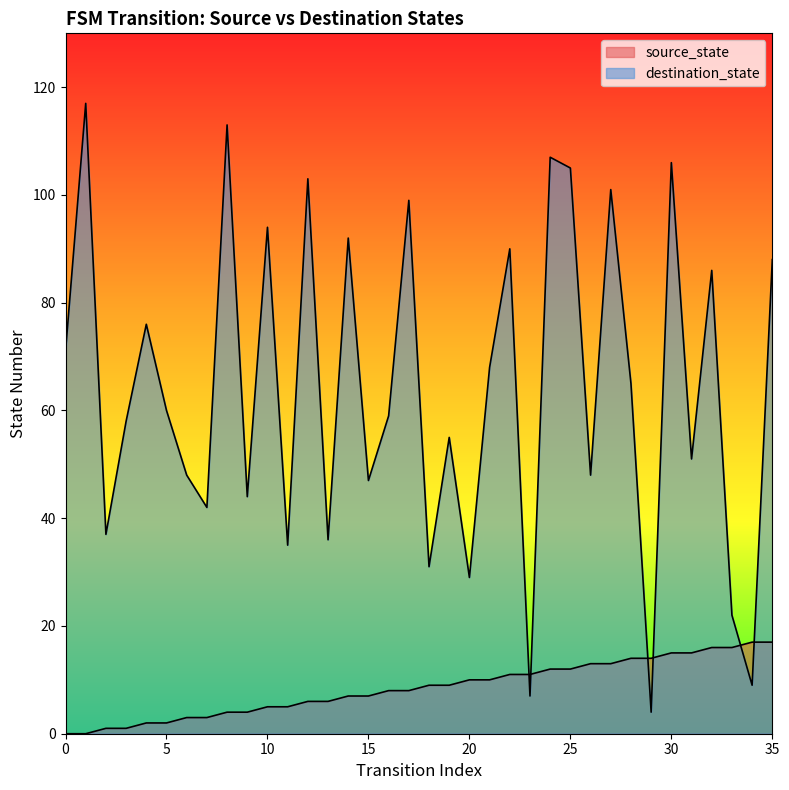

Reading left to right, extract all data points from this chart.

source_state: 0=0	1=0	2=1	3=1	4=2	5=2	6=3	7=3	8=4	9=4	10=5	11=5	12=6	13=6	14=7	15=7	16=8	17=8	18=9	19=9	20=10	21=10	22=11	23=11	24=12	25=12	26=13	27=13	28=14	29=14	30=15	31=15	32=16	33=16	34=17	35=17
destination_state: 0=71	1=117	2=37	3=58	4=76	5=60	6=48	7=42	8=113	9=44	10=94	11=35	12=103	13=36	14=92	15=47	16=59	17=99	18=31	19=55	20=29	21=68	22=90	23=7	24=107	25=105	26=48	27=101	28=65	29=4	30=106	31=51	32=86	33=22	34=9	35=88